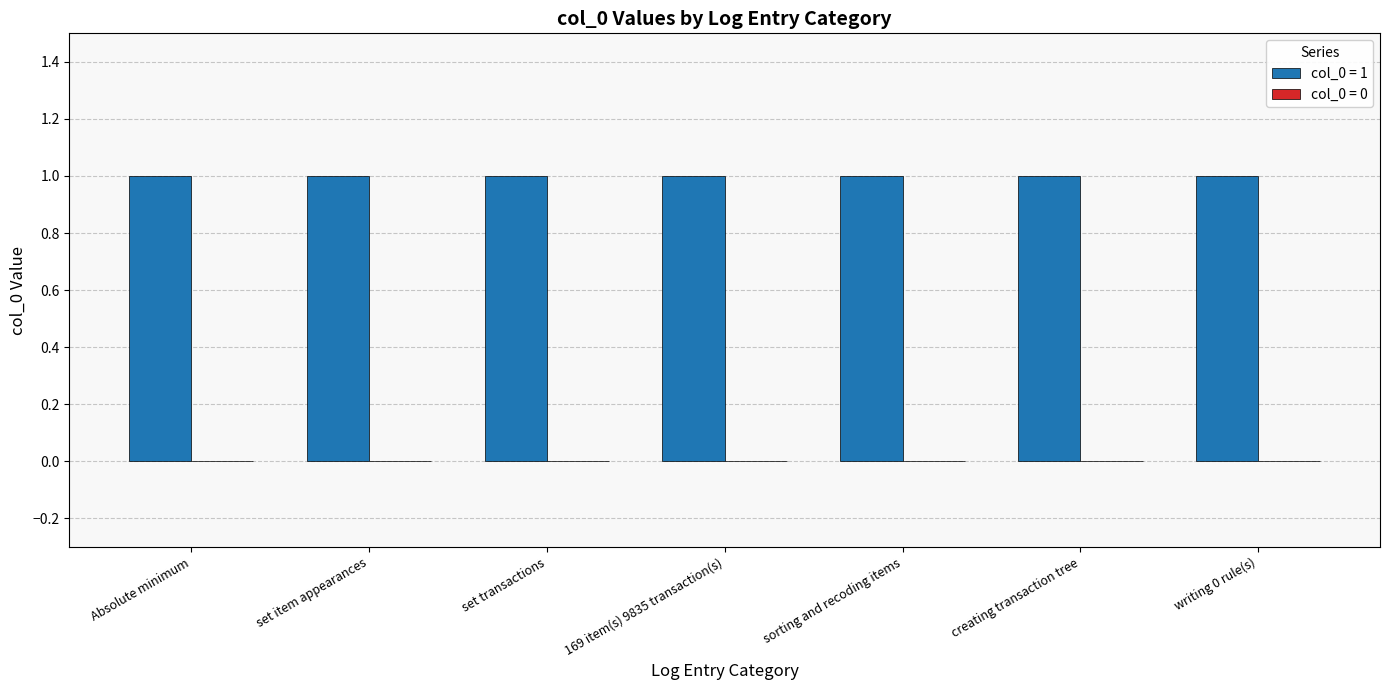

List the labels in order of col_0 = 1 value, largest first.

Absolute minimum, set item appearances, set transactions, 169 item(s) 9835 transaction(s), sorting and recoding items, creating transaction tree, writing 0 rule(s)